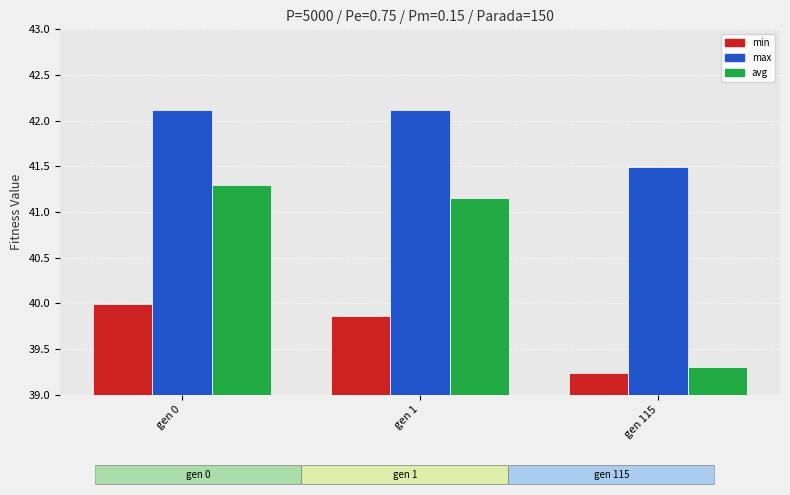

Which series has the largest total across all categories?

max